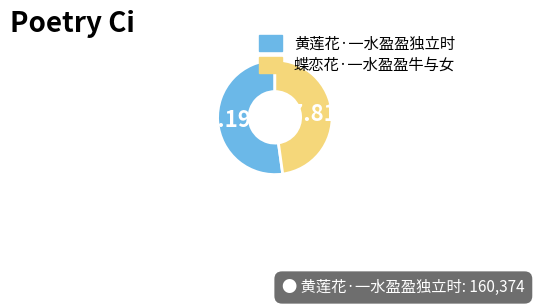

To the nearest percent, what is the difference between the largest and smallest slice percentages?

4%